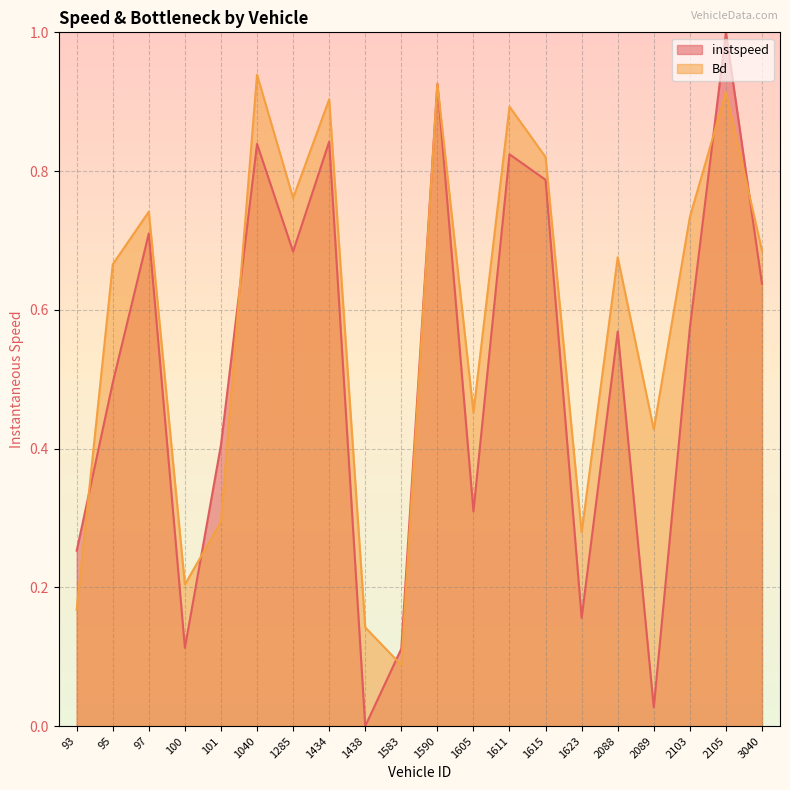

How many values in instspeed are above zero?

19